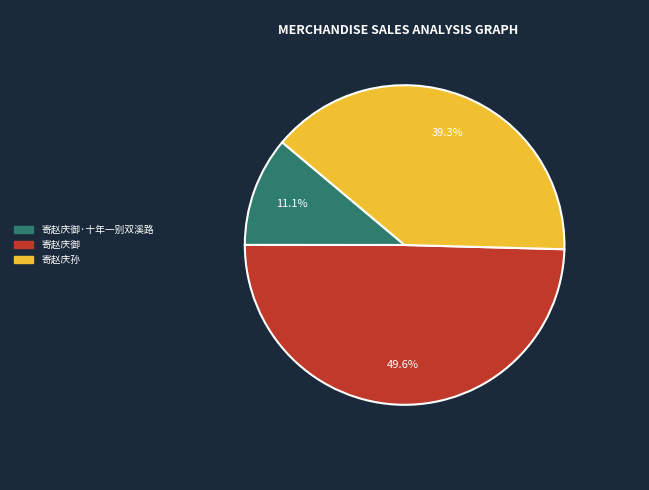

Between 寄赵庆御 and 寄赵庆御·十年一别双溪路, which is larger?

寄赵庆御